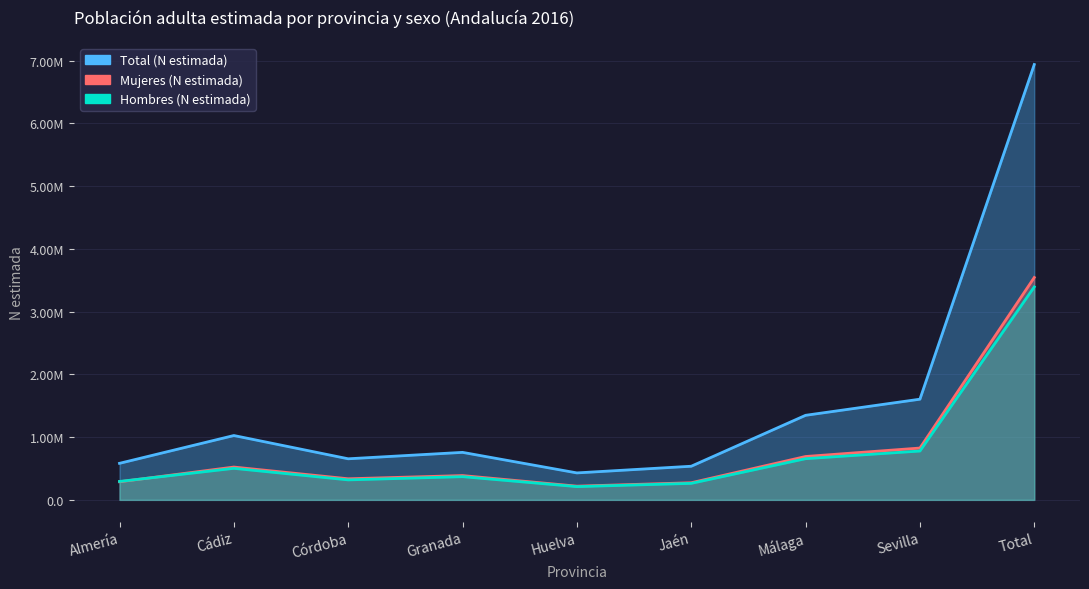

Reading left to right, what are all the values shown in this chart?

Hombres (N estimada): Almería=293761	Cádiz=502575	Córdoba=318565	Granada=369964	Huelva=211221	Jaén=263123	Málaga=656558	Sevilla=778583	Total=3394350
Mujeres (N estimada): Almería=288703	Cádiz=523084	Córdoba=336309	Granada=387283	Huelva=218587	Jaén=273115	Málaga=691294	Sevilla=826167	Total=3544542
Total (N estimada): Almería=582464	Cádiz=1025659	Córdoba=654874	Granada=757247	Huelva=429808	Jaén=536238	Málaga=1347852	Sevilla=1604750	Total=6938892